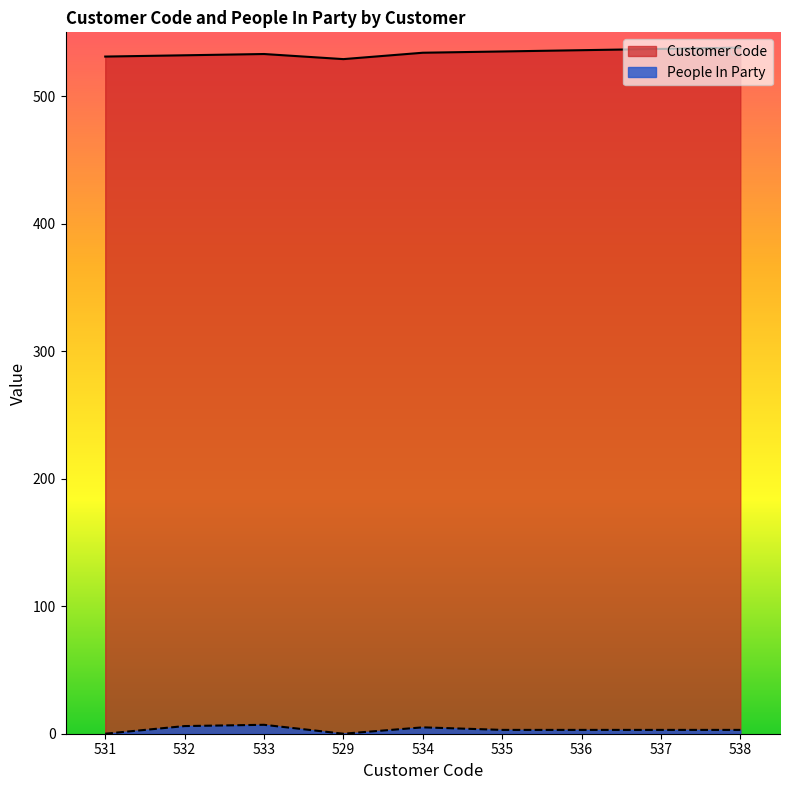

Reading left to right, what are all the values shown in this chart?

Customer Code: 531	532	533	529	534	535	536	537	538
People In Party: 0	6	7	0	5	3	3	3	3